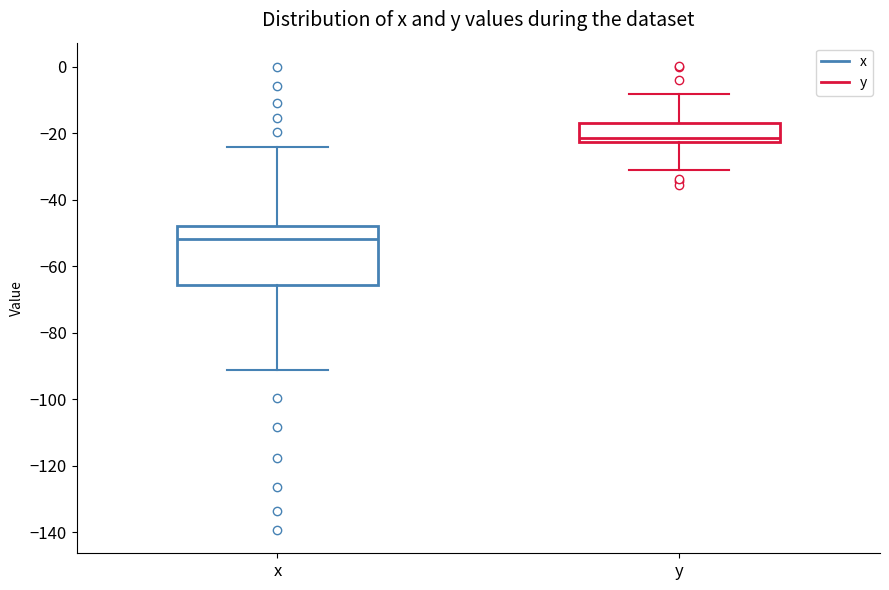

Which box's median line is the lowest?

x